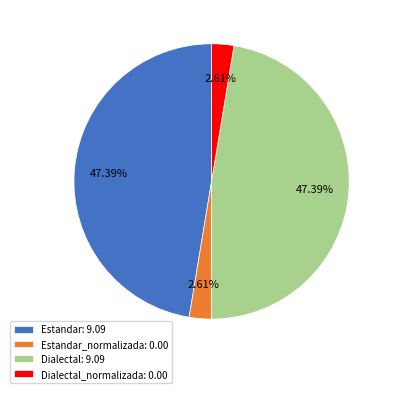

Is the sum of Dialectal_normalizada: 0.00 and Estandar_normalizada: 0.00 greater than half?

No